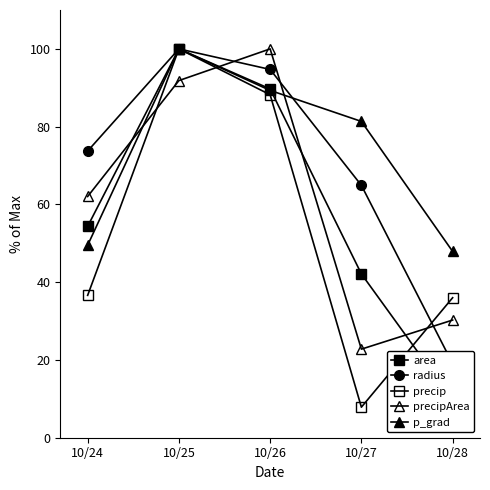

How many data points in p_grad are less than 81?

2